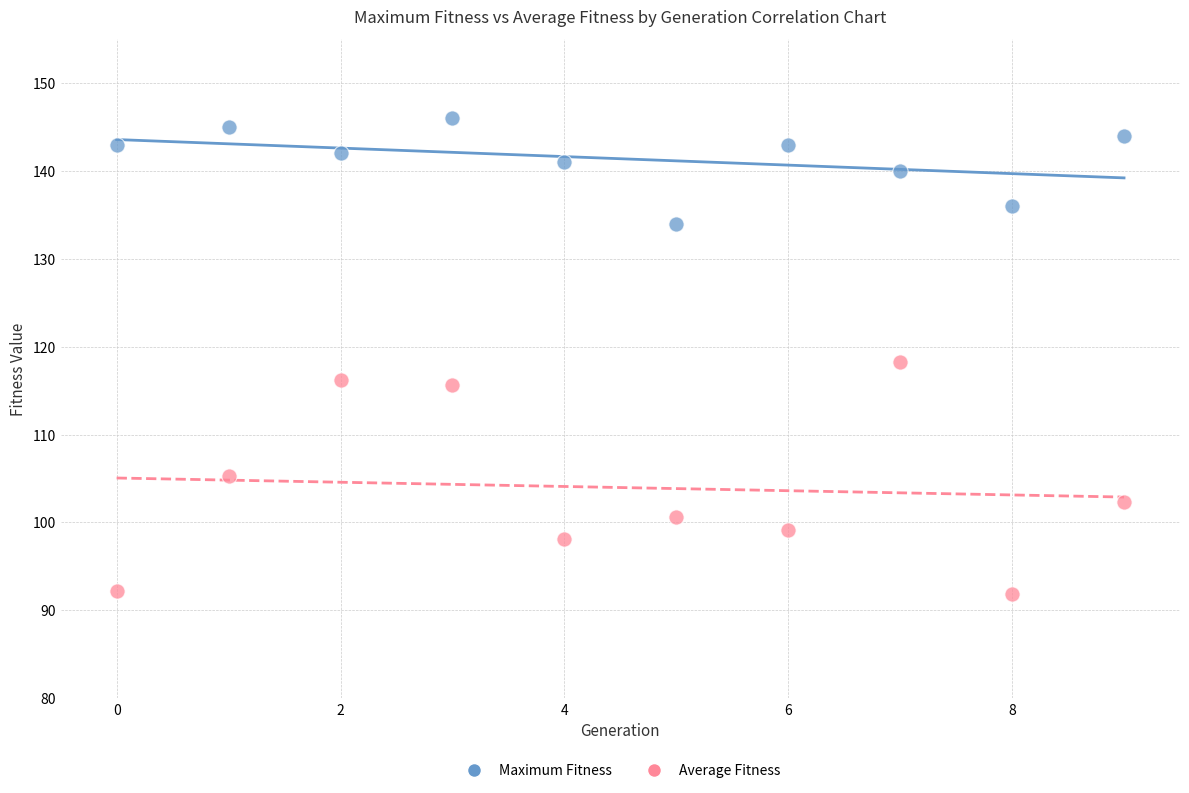

Which series contains the lowest Y value?

Average Fitness